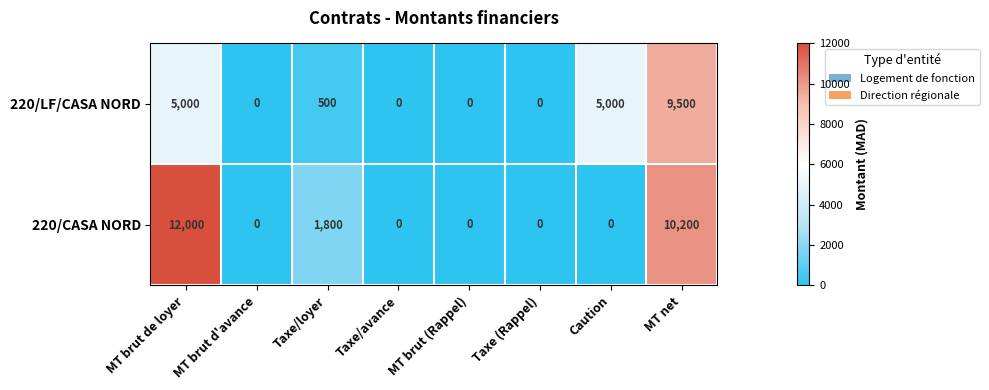

What is the sum of the 220/CASA NORD values at Caution and Taxe/loyer?

1800